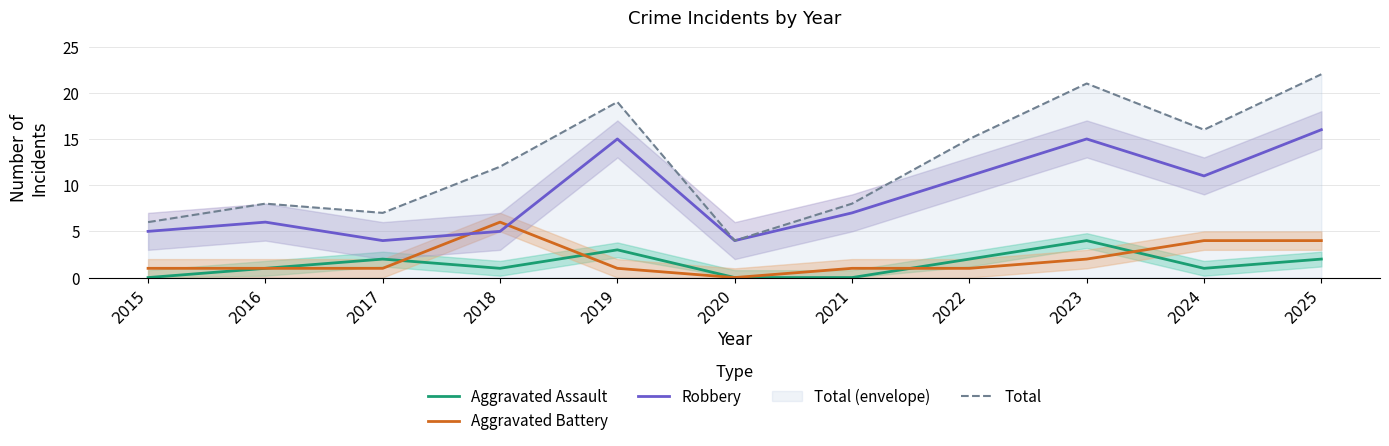

What is the sum of the Aggravated Battery values at 2018 and 2017?

7